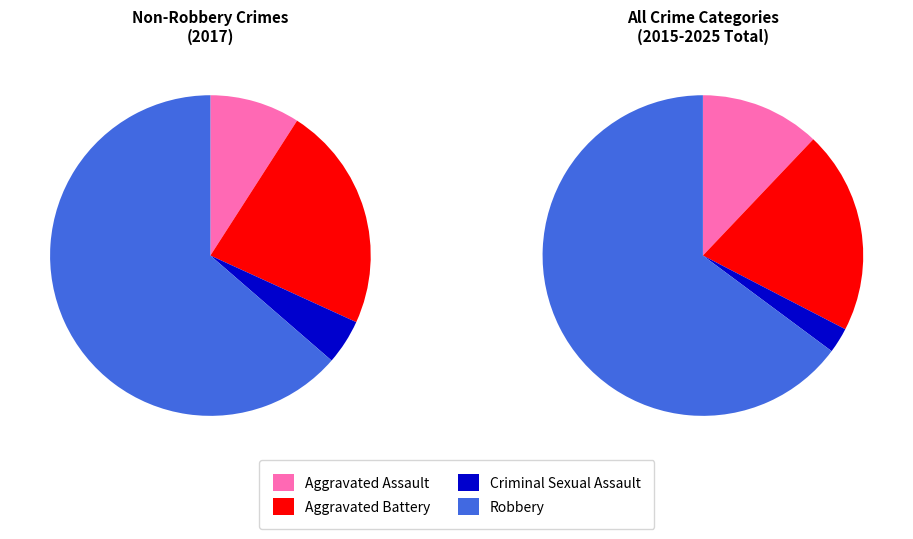

How many segments does this pie chart have?

4